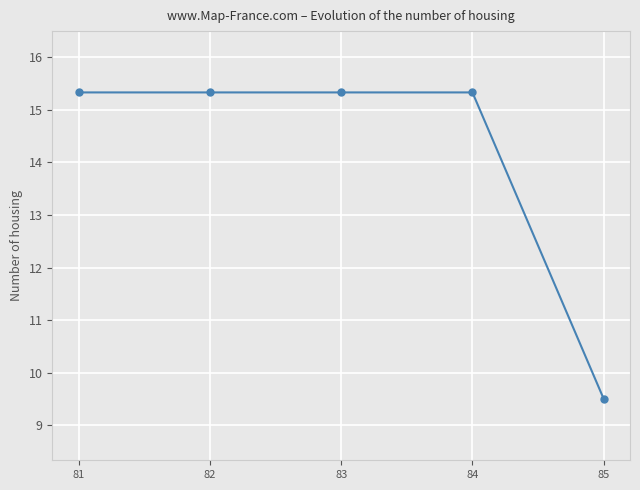

Reading right to left, list all the values displayed in this chart.

9.5	15.3	15.3	15.3	15.3